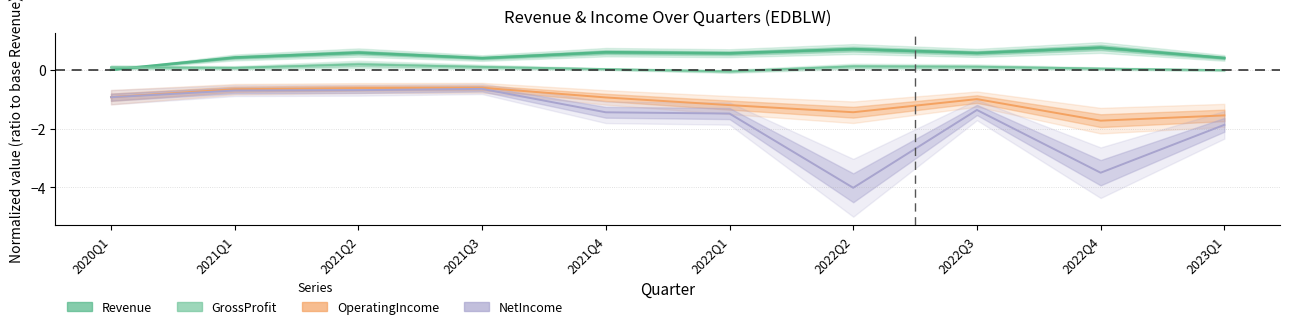

True or false: OperatingIncome and GrossProfit cross at least once.

False